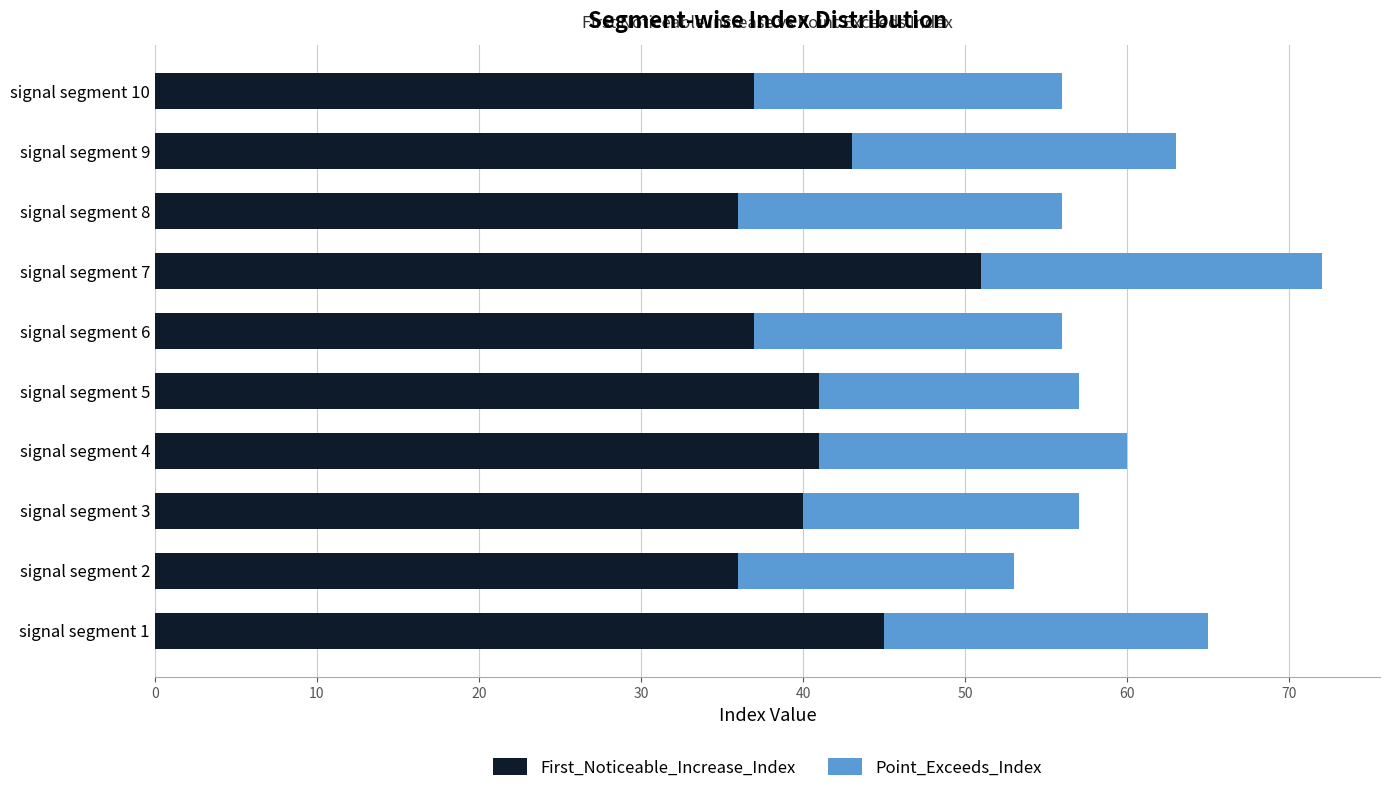

What is the difference between the maximum and minimum values in the First_Noticeable_Increase_Index series?

15